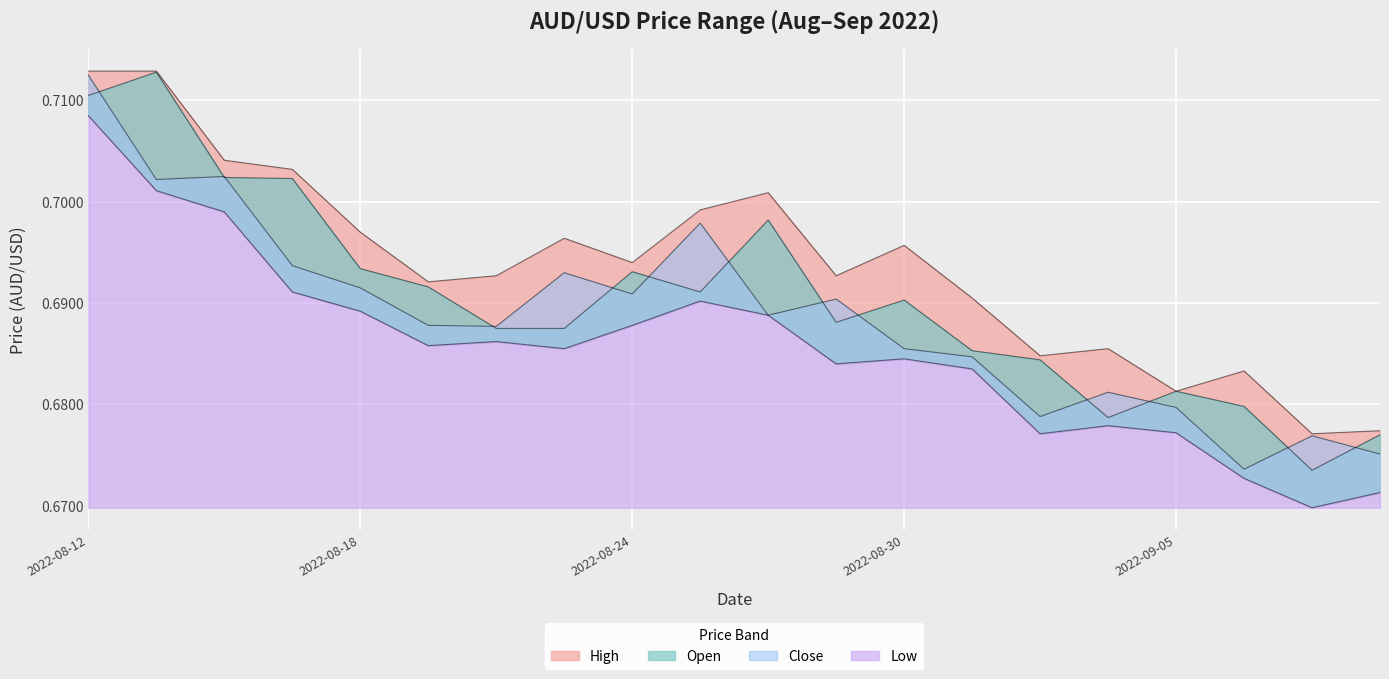

At which label does Low reach its minimum?

2022-09-07